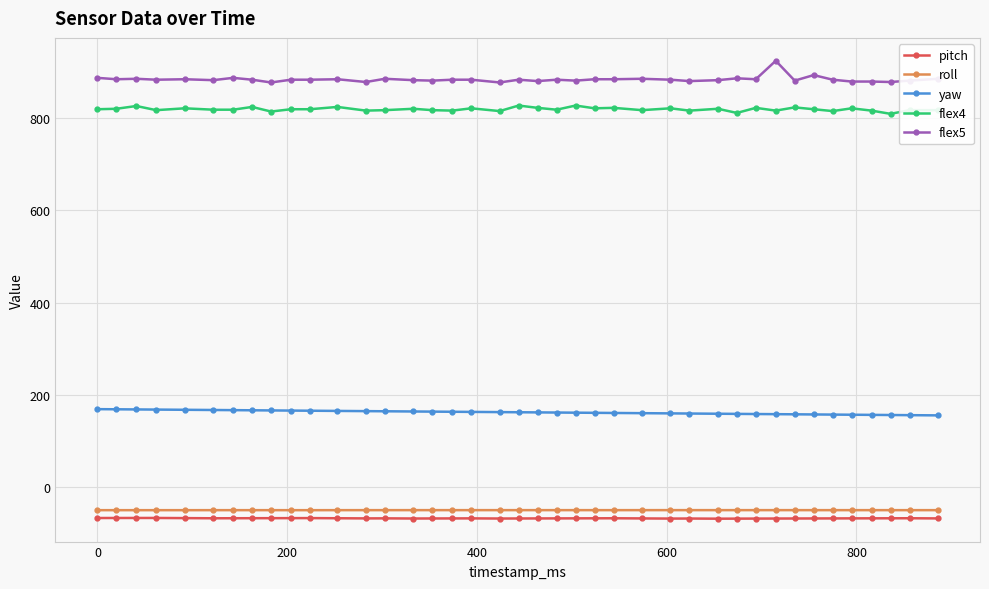

True or false: roll and flex4 intersect in this chart.

False